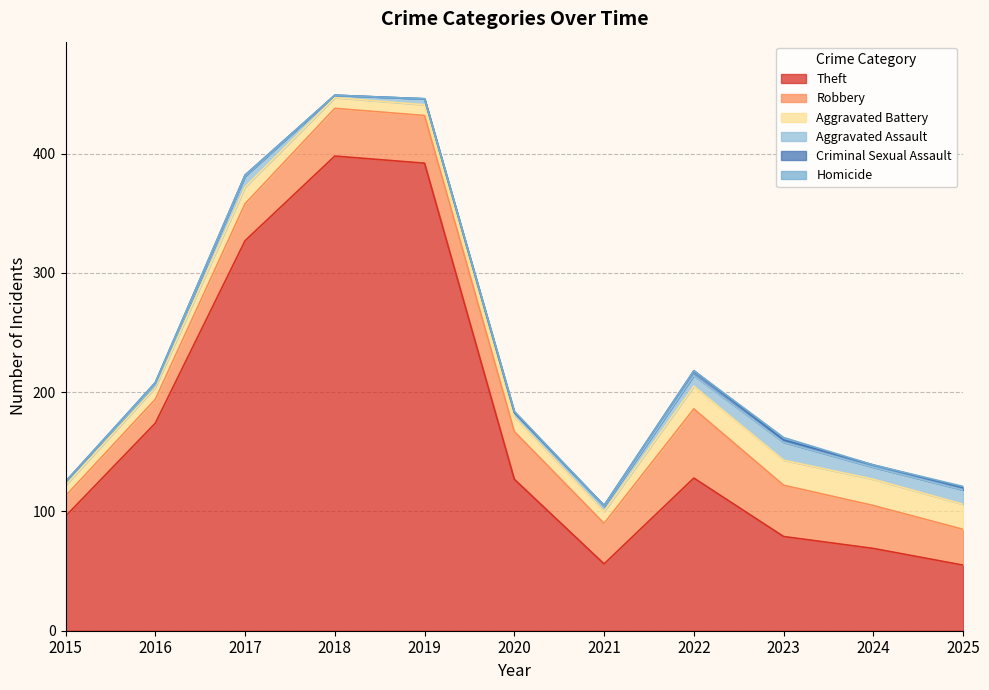

Reading right to left, extract all data points from this chart.

Theft: 55	69	79	128	56	127	392	398	327	174	96
Robbery: 30	36	43	58	34	40	40	40	31	20	17
Aggravated Battery: 21	22	21	19	10	12	9	9	14	10	9
Aggravated Assault: 12	10	15	9	4	4	5	2	9	2	3
Criminal Sexual Assault: 2	2	2	4	1	0	0	0	1	2	0
Homicide: 1	0	2	0	0	1	0	0	0	0	0